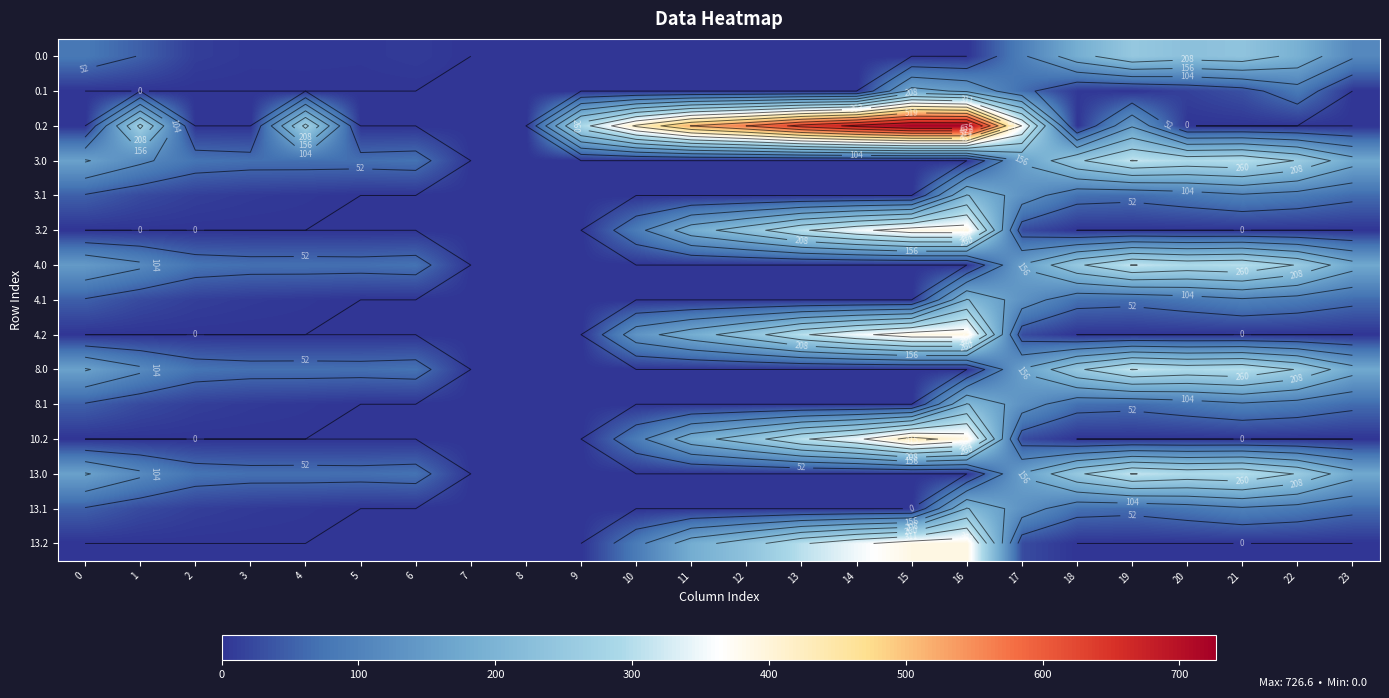

The 0.2 series shows 402.5 at 5. True or false?

False